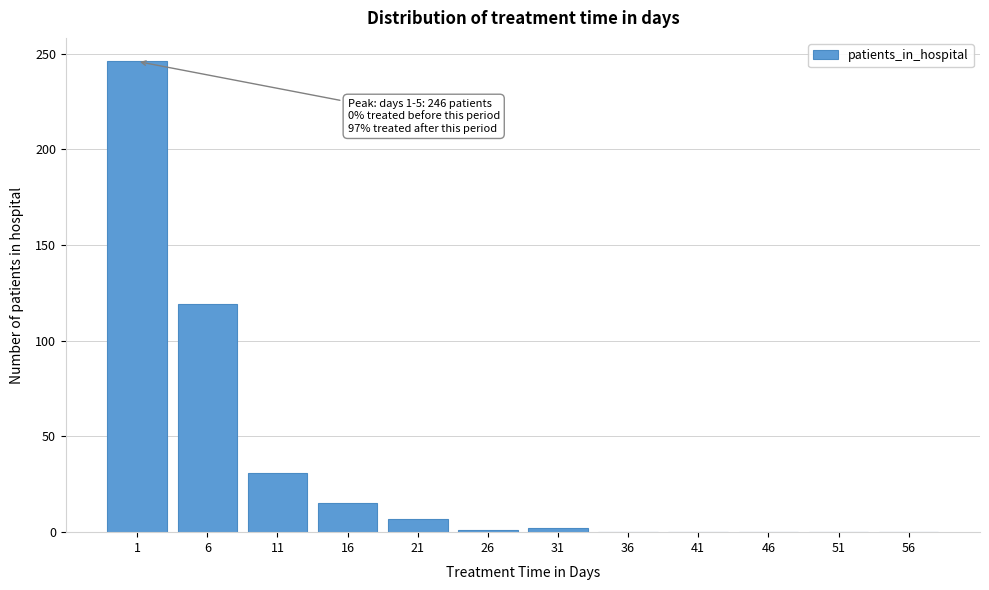

At which label is the value closest to 123?

6